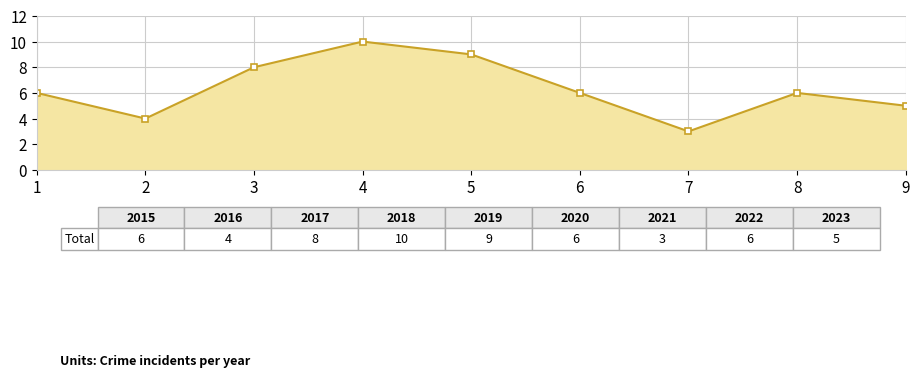

What is the value of the 7th point from the left?

3